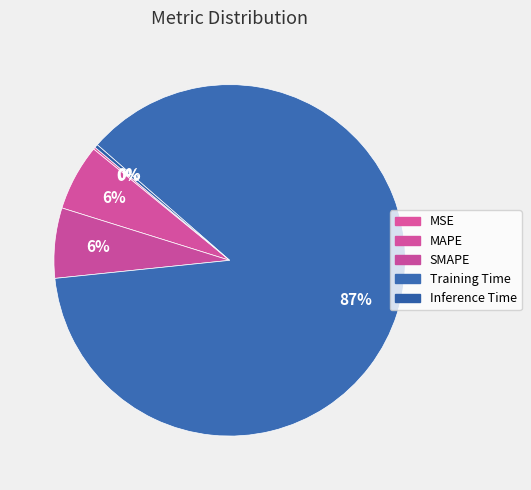

True or false: Training Time accounts for 74% of the total.

False